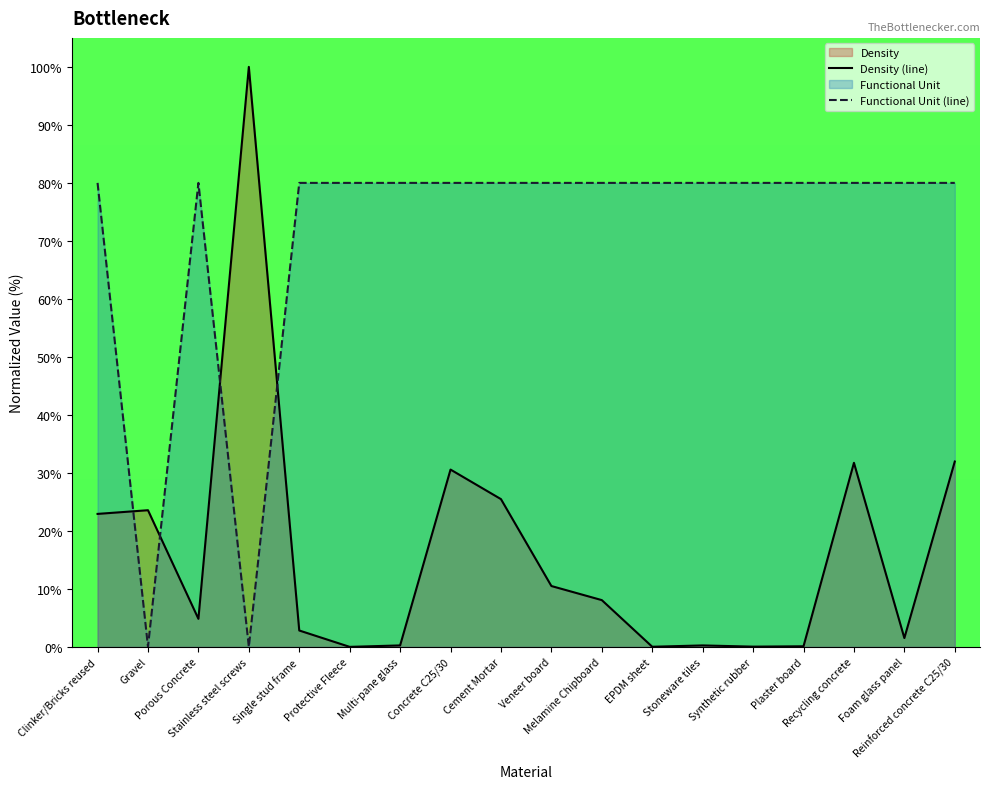

How many lines are shown in the chart?

2